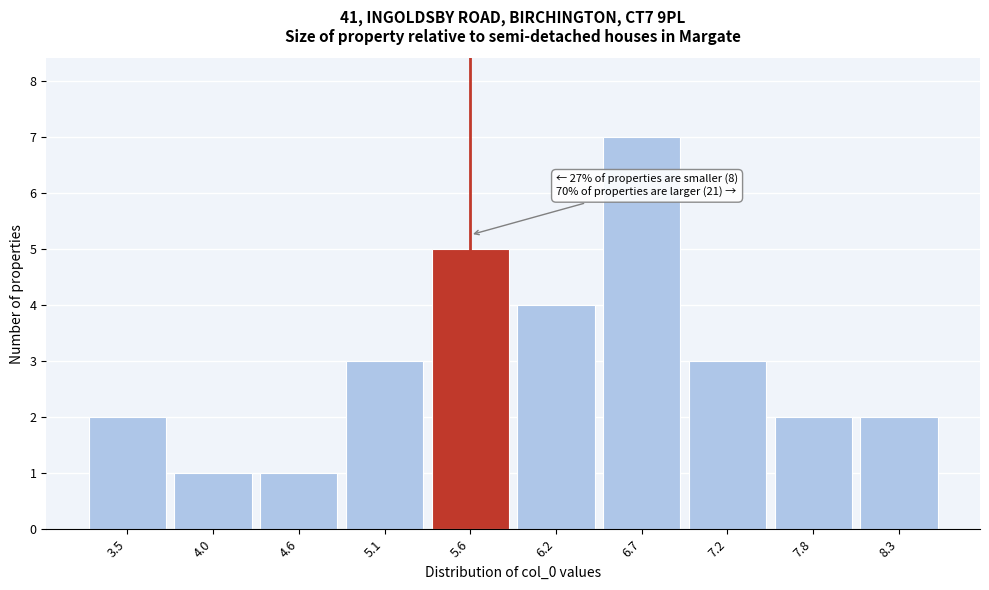

Reading right to left, extract all data points from this chart.

8.3=2	7.8=2	7.2=3	6.7=7	6.2=4	5.6=5	5.1=3	4.6=1	4.0=1	3.5=2